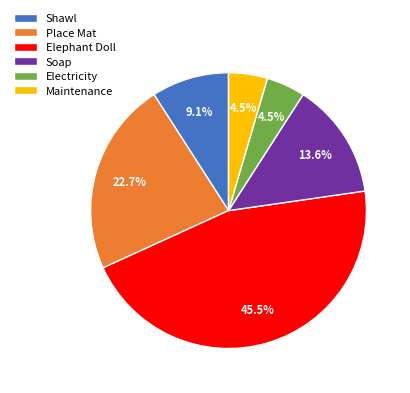

True or false: Place Mat accounts for 23% of the total.

True